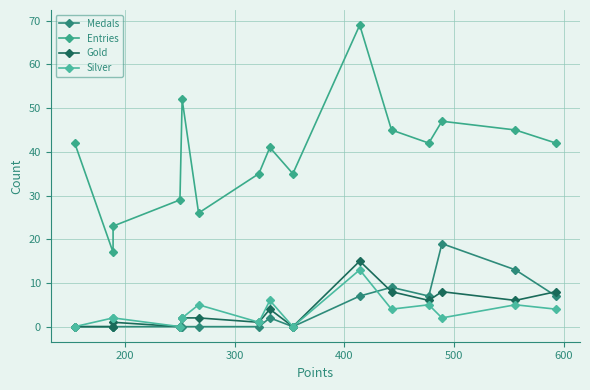

At how many categories does at least one series exceed 19?

14